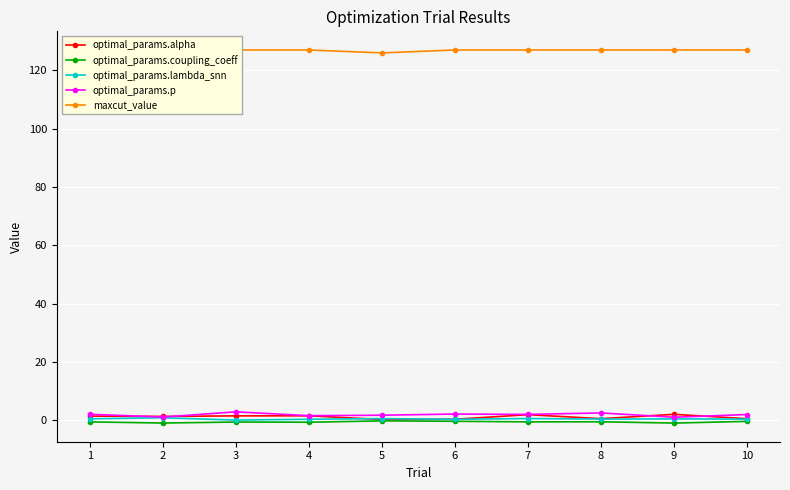

At how many categories does at least one series exceed 29?

10